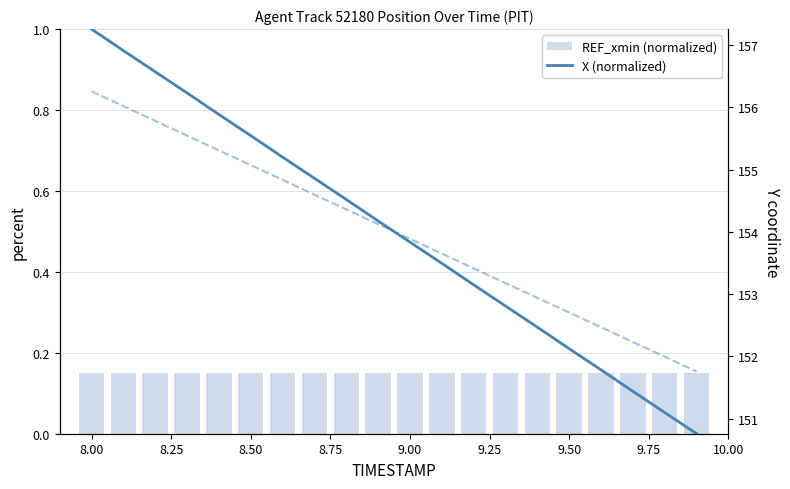

Which series has the largest total across all categories?

Y